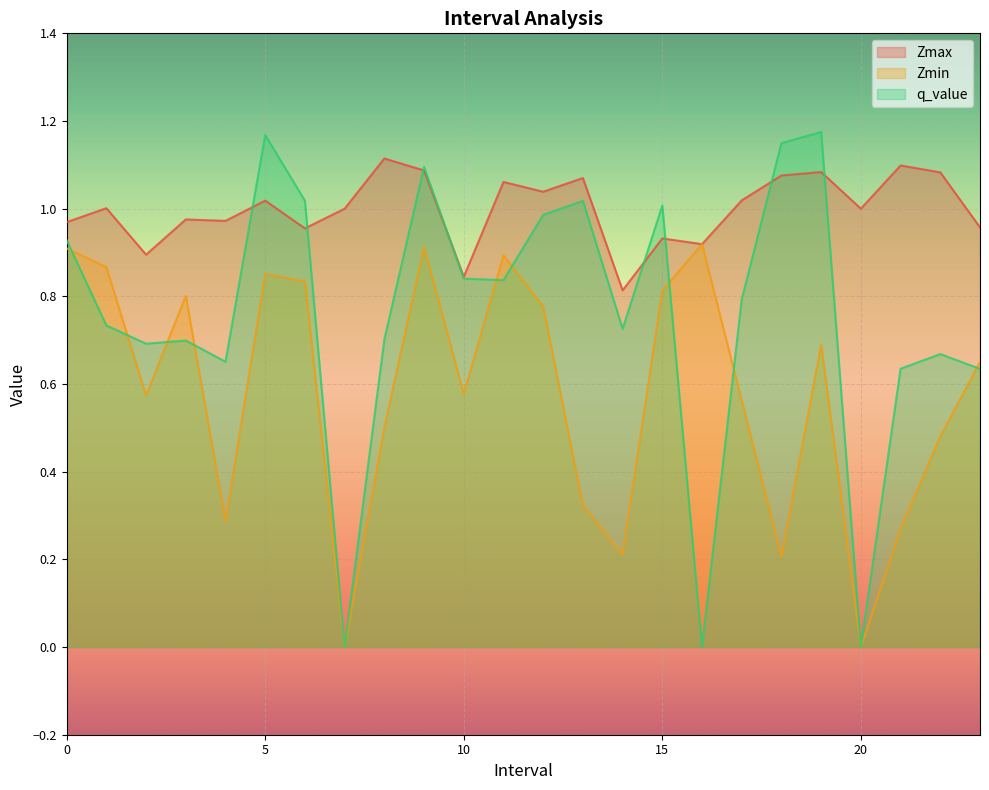

What is the spread (max minus min) of values at 16.0?

0.9